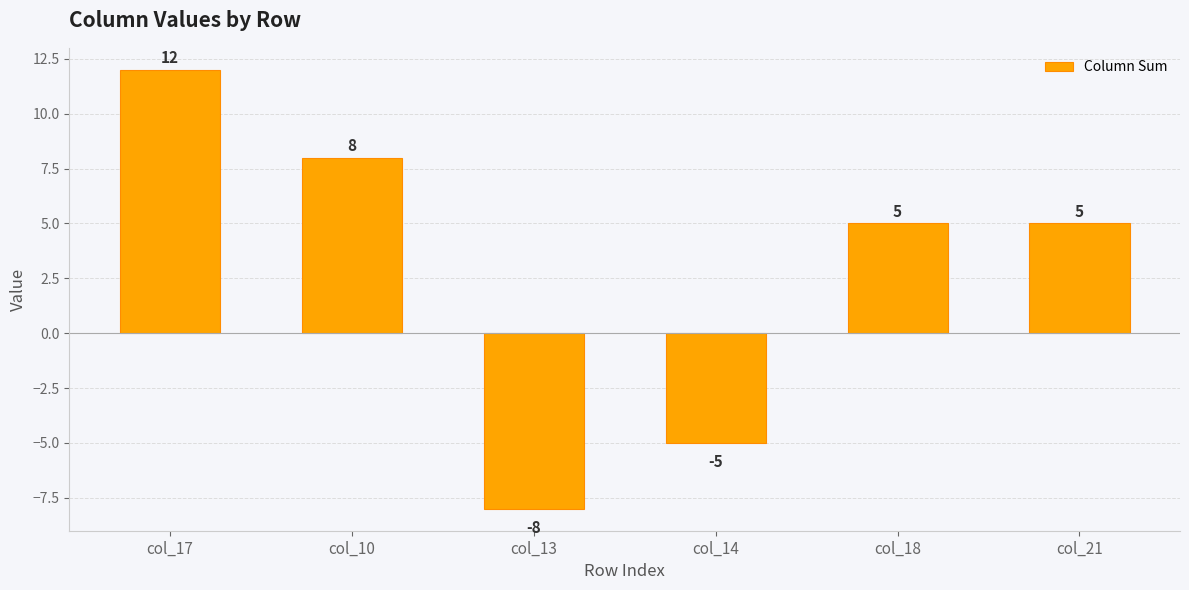

Which label corresponds to the smallest value in the chart?

col_13